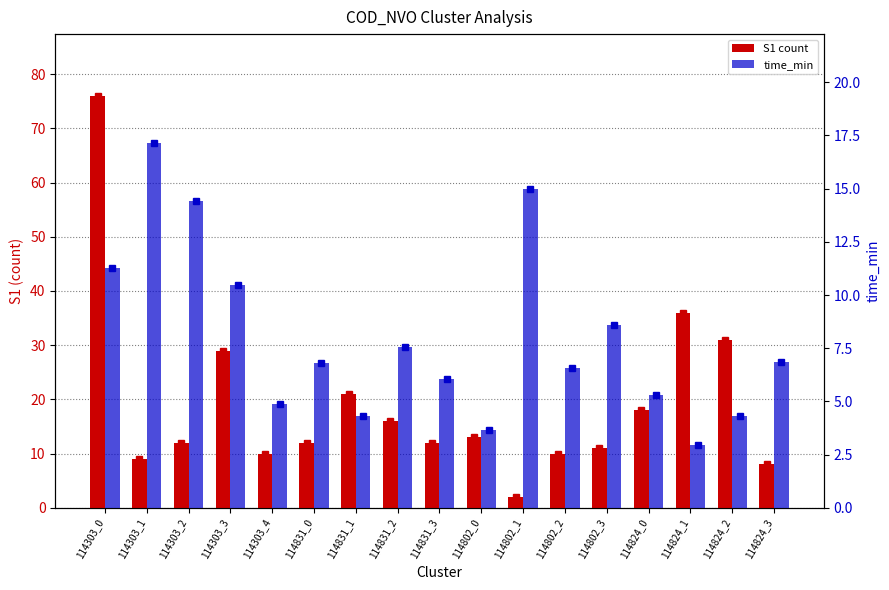

Reading left to right, what are all the values shown in this chart?

S1 count: 76.0	9.0	12.0	29.0	10.0	12.0	21.0	16.0	12.0	13.0	2.0	10.0	11.0	18.0	36.0	31.0	8.0
time_min: 11.2	17.1	14.4	10.5	4.9	6.8	4.3	7.5	6.0	3.7	15.0	6.6	8.6	5.3	2.9	4.3	6.8